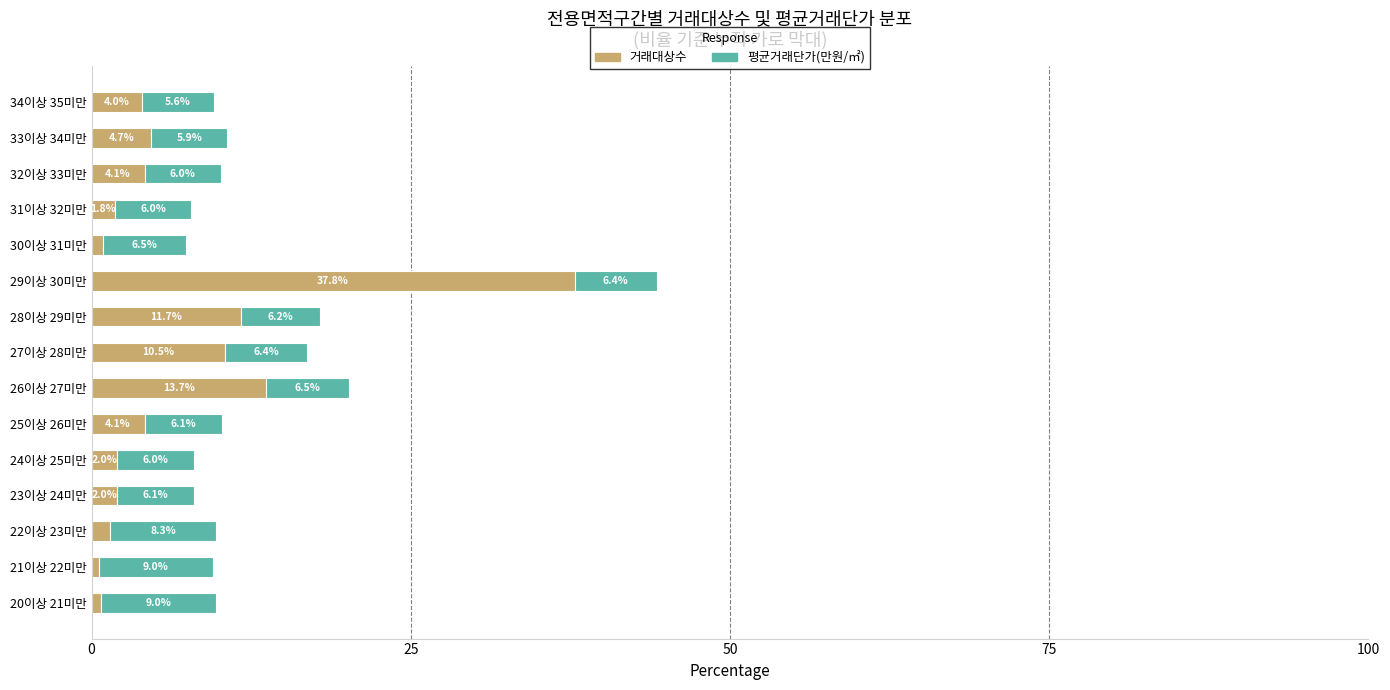

Where is 거래대상수 nearest to the value 19?

26이상 27미만